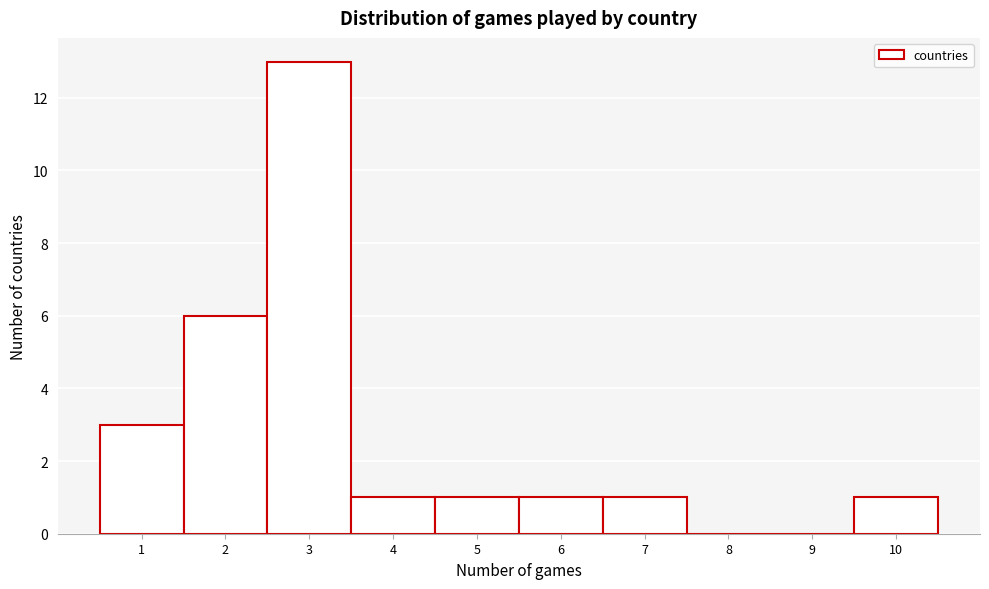

Reading left to right, list every bar in this chart as the range it spans on the x-axis followed by its height. The values are not printed on the chart, so give them approximately, as read against the axis.

0.5 to 1.5: 3
1.5 to 2.5: 6
2.5 to 3.5: 13
3.5 to 4.5: 1
4.5 to 5.5: 1
5.5 to 6.5: 1
6.5 to 7.5: 1
7.5 to 8.5: 0
8.5 to 9.5: 0
9.5 to 10.5: 1